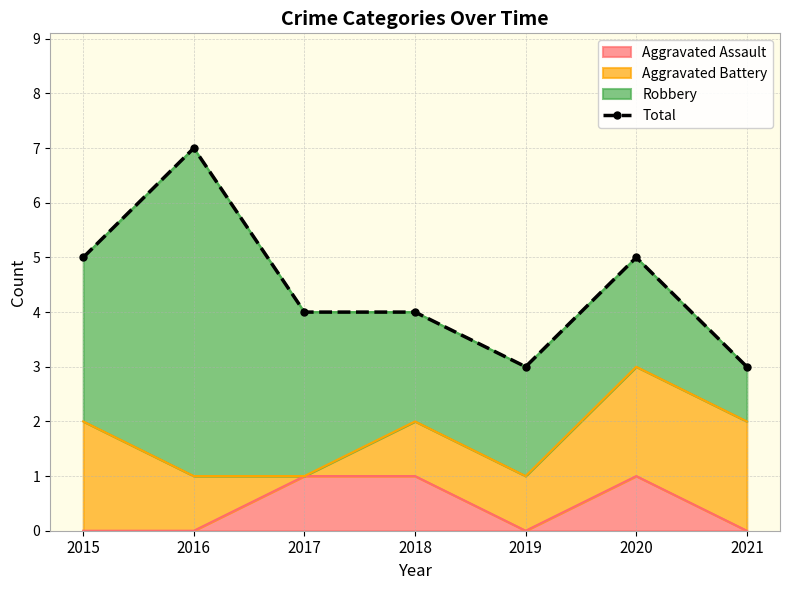

At which category does the chart reach its minimum across all series?

2019